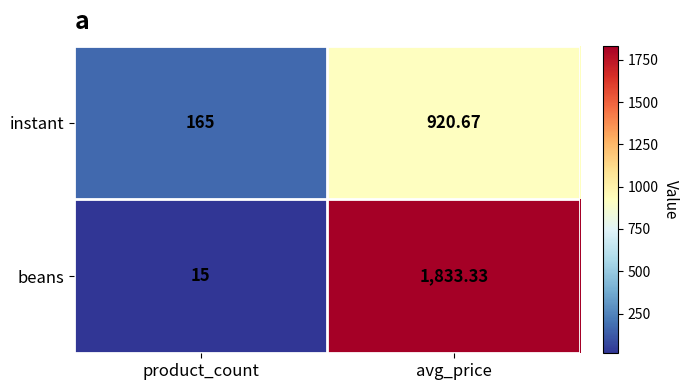

At which label does instant first exceed 920?

avg_price